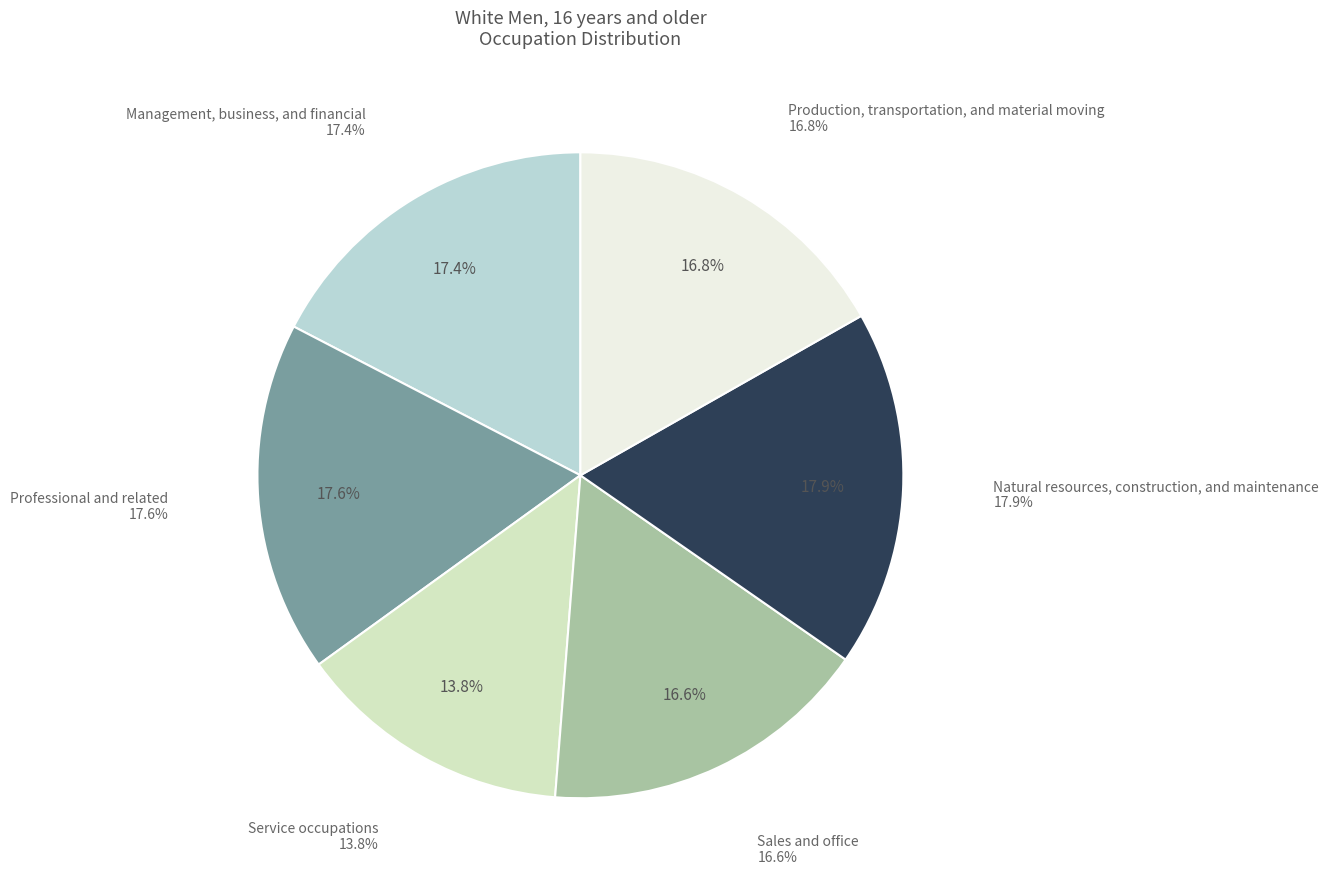

Which category has the biggest portion of the pie?

Natural resources, construction, and maintenance